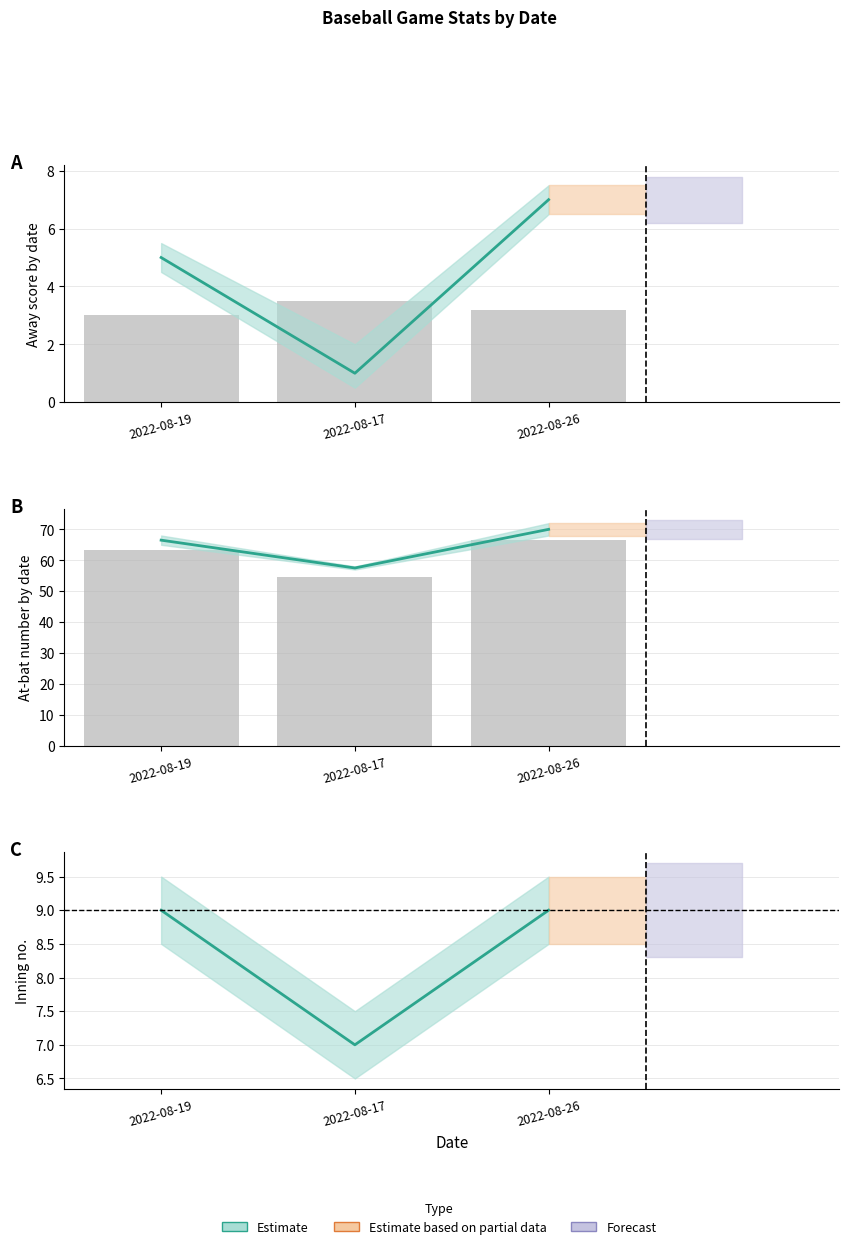

How many data points are less than 9?

1